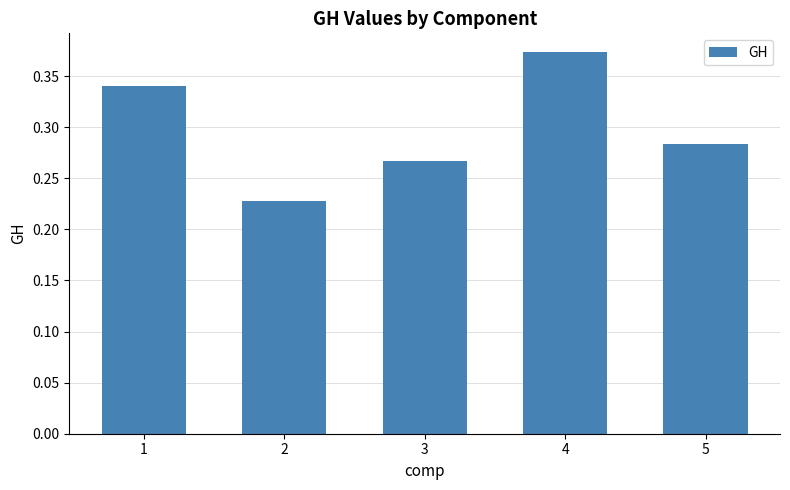

Between 1 and 3, which is larger?

1